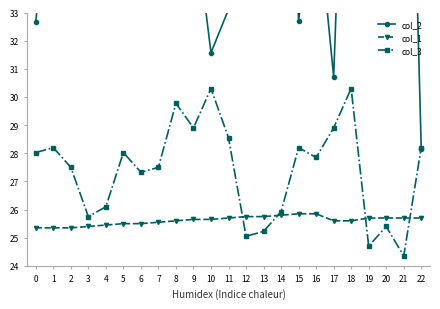

Which has a higher value, 6 or 17?

6